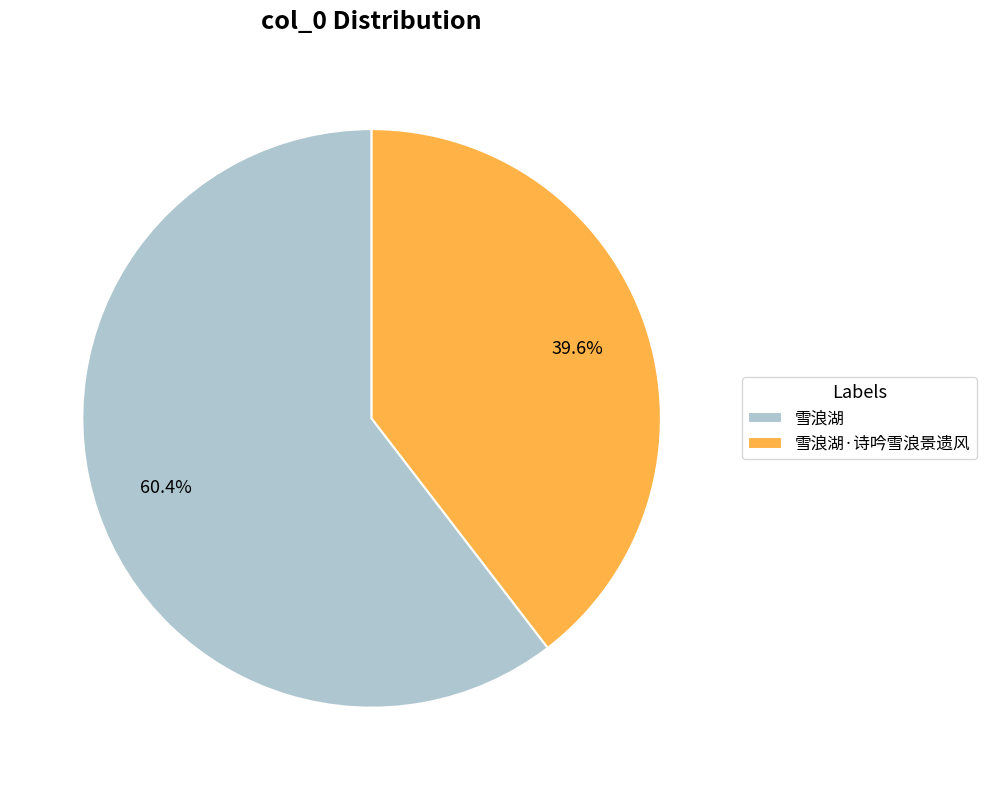

To the nearest percent, what is the average slice percentage?

50%